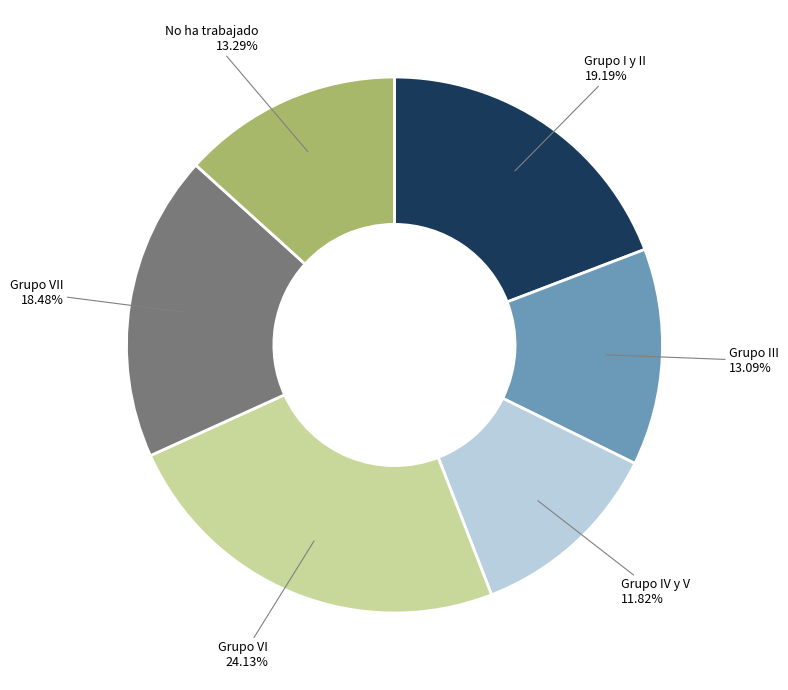

How many segments does this pie chart have?

6